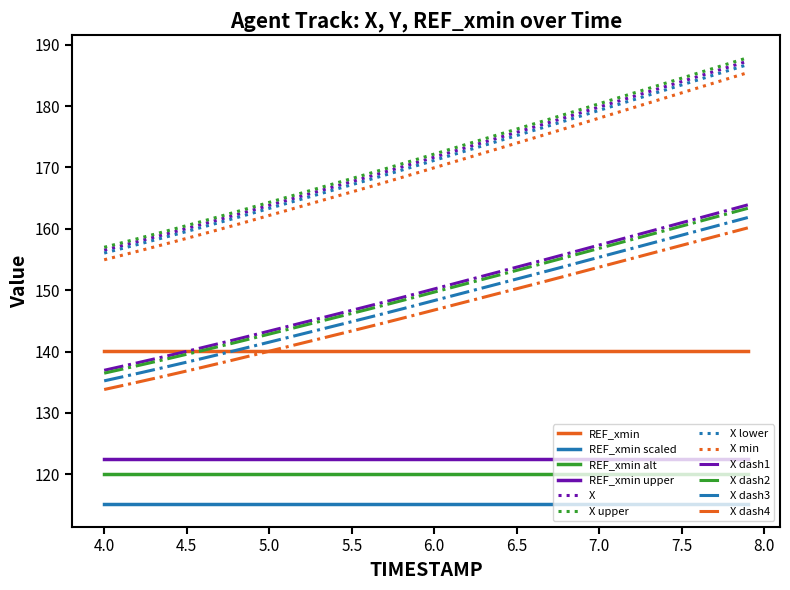

True or false: REF_xmin upper and X lower intersect in this chart.

False